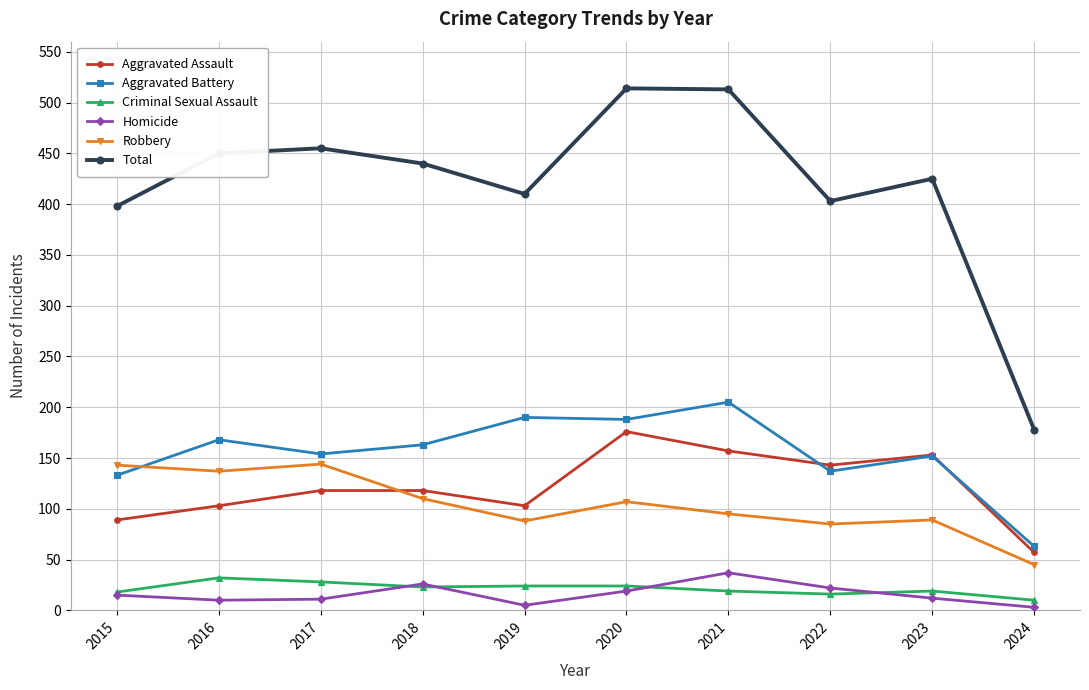

In Criminal Sexual Assault, how many points are lower than both neighbors (excluding endpoints)?

2